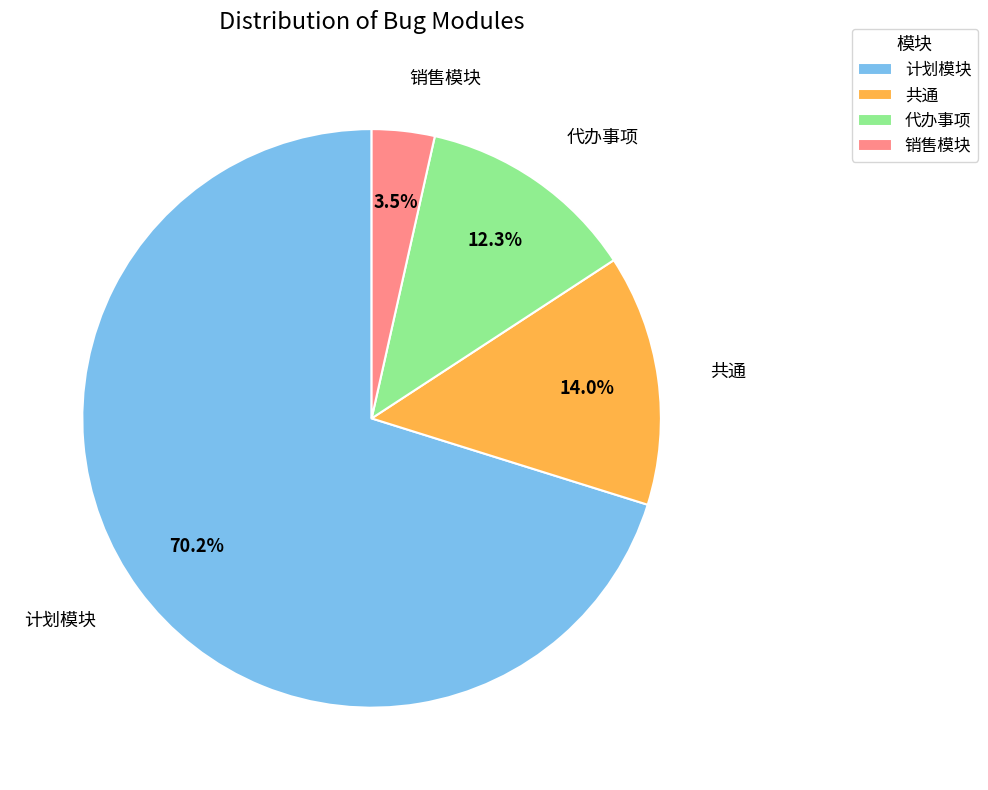

True or false: 共通 accounts for 29% of the total.

False